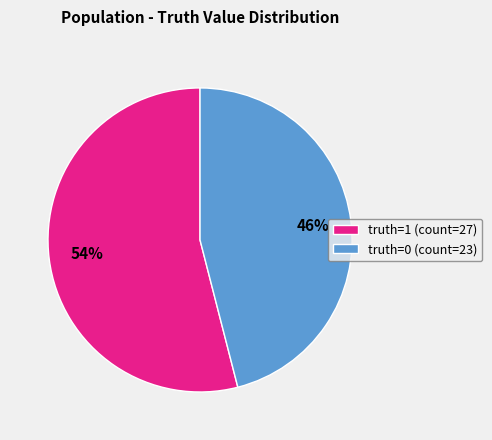

Which category accounts for the majority?

truth=1 (count=27)